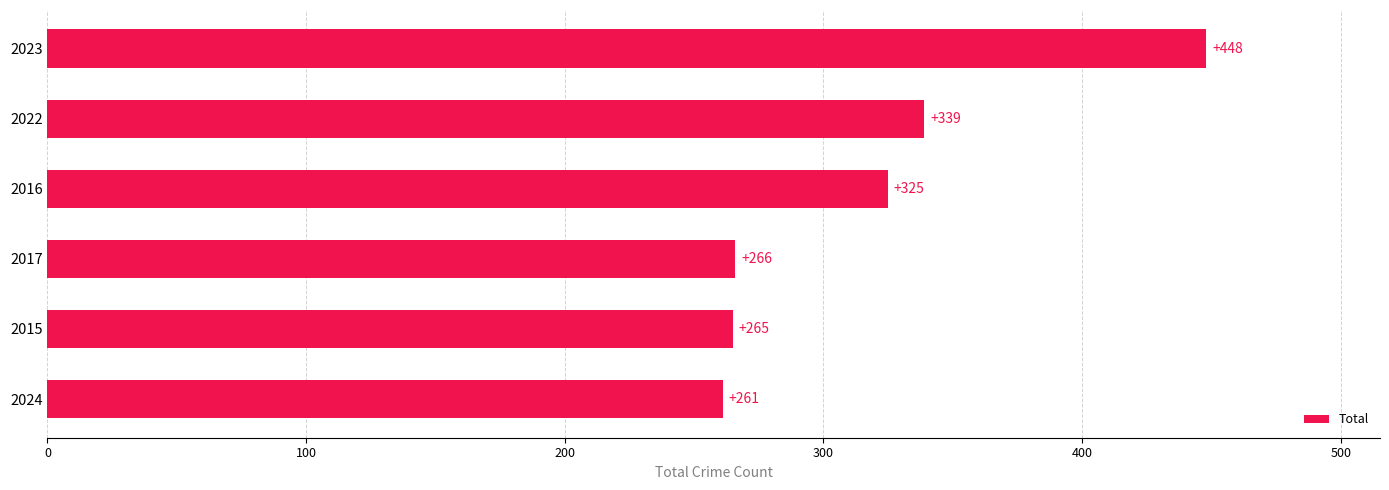

The value at 2023 is 448. True or false?

True